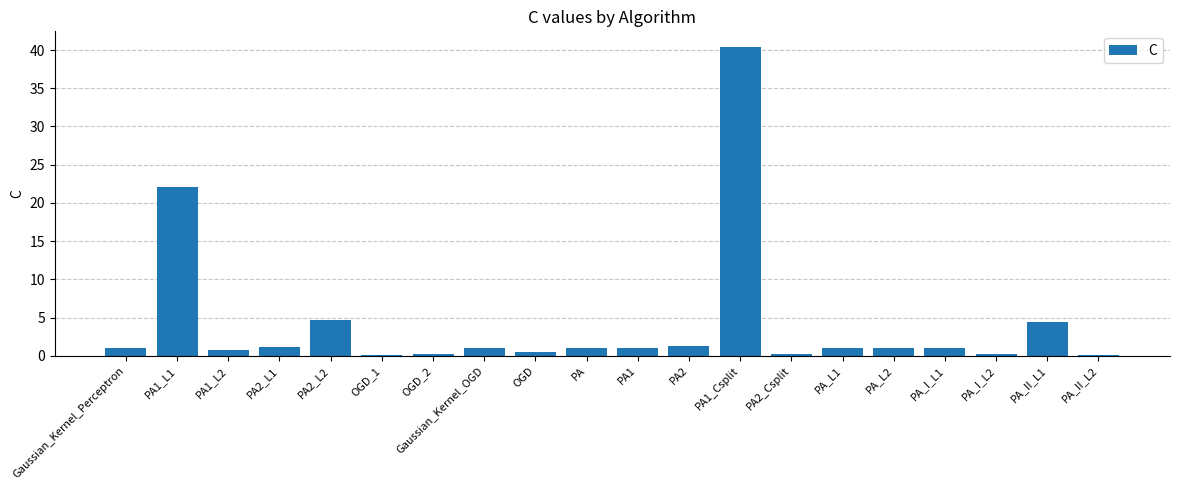

What is the maximum value shown in the chart?

40.4